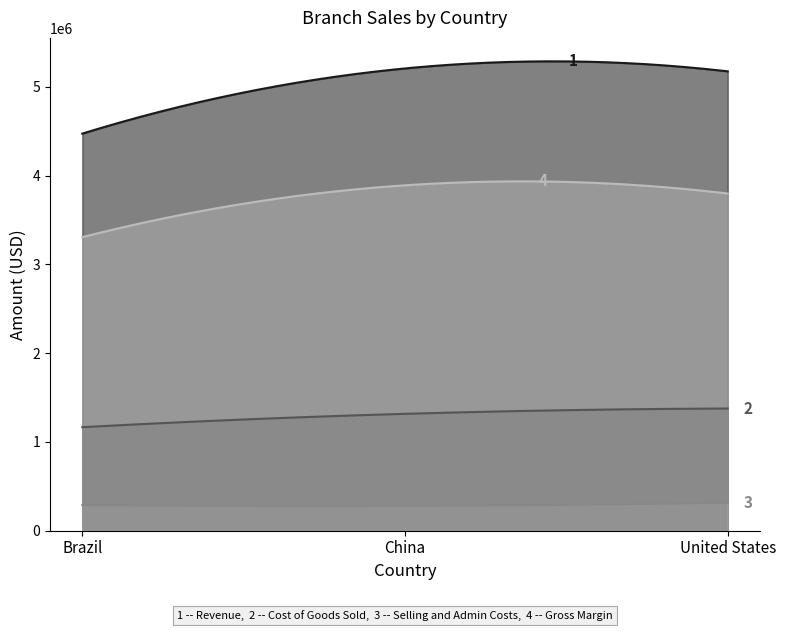

Is it true that Revenue equals 5174286 at United States?

True